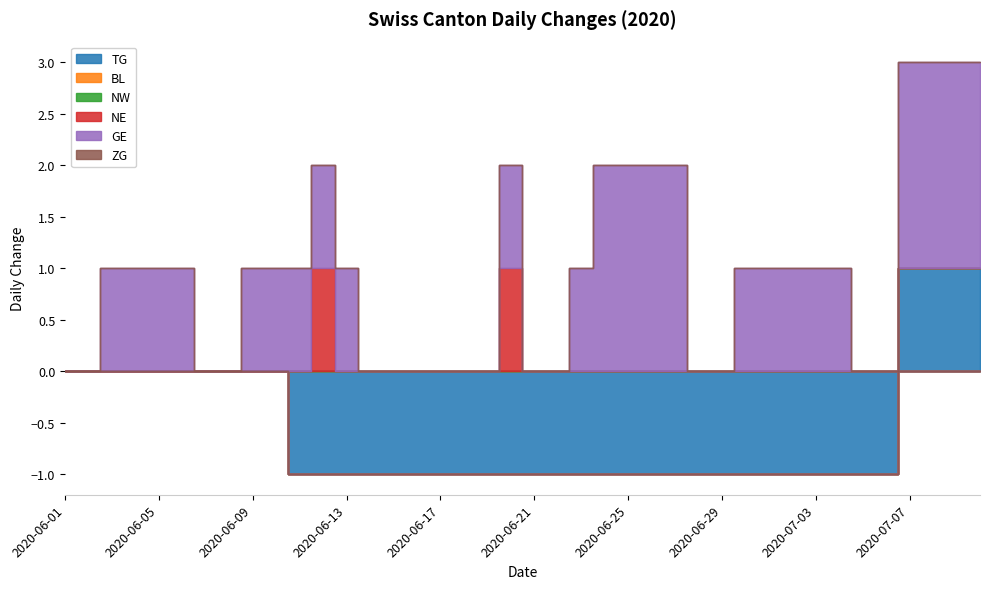

What is the value of the GE point at the 39th from the left?

2